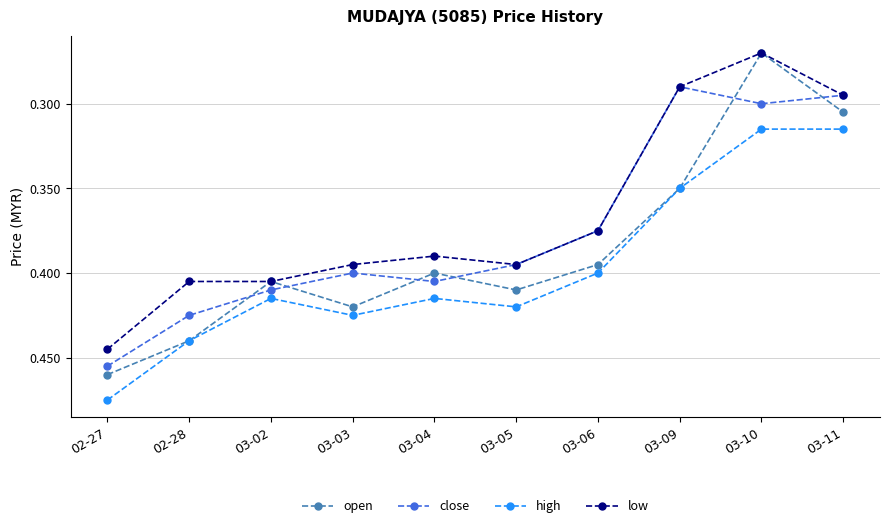

At which category does the chart reach its peak across all series?

02-27